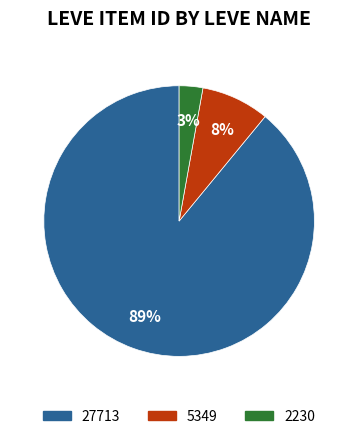

To the nearest percent, what is the average slice percentage?

33%